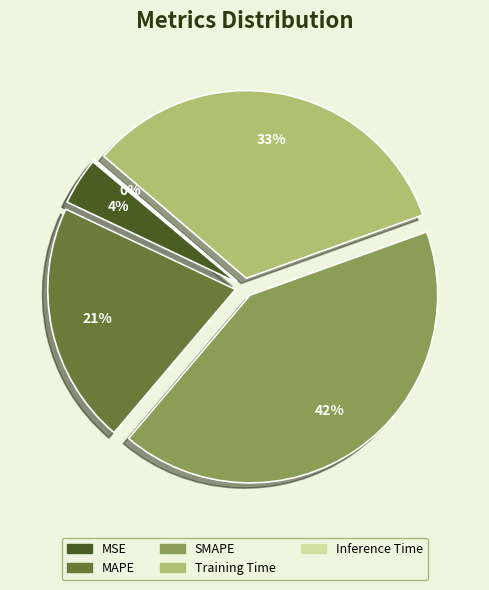

Is there a majority slice in this chart?

No